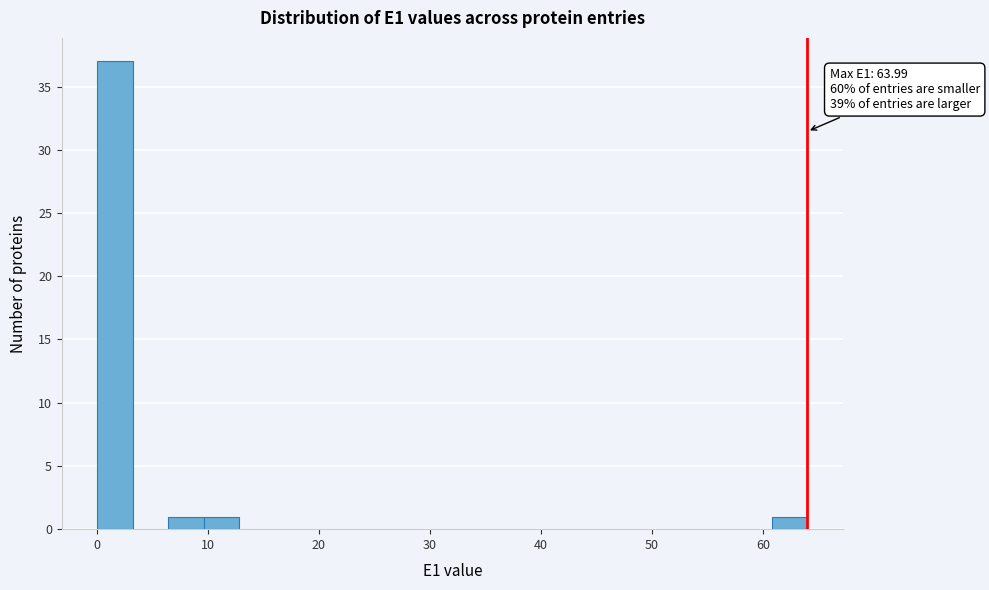

Read against the x-axis, roughly where is the centre of the tallest bar?

2